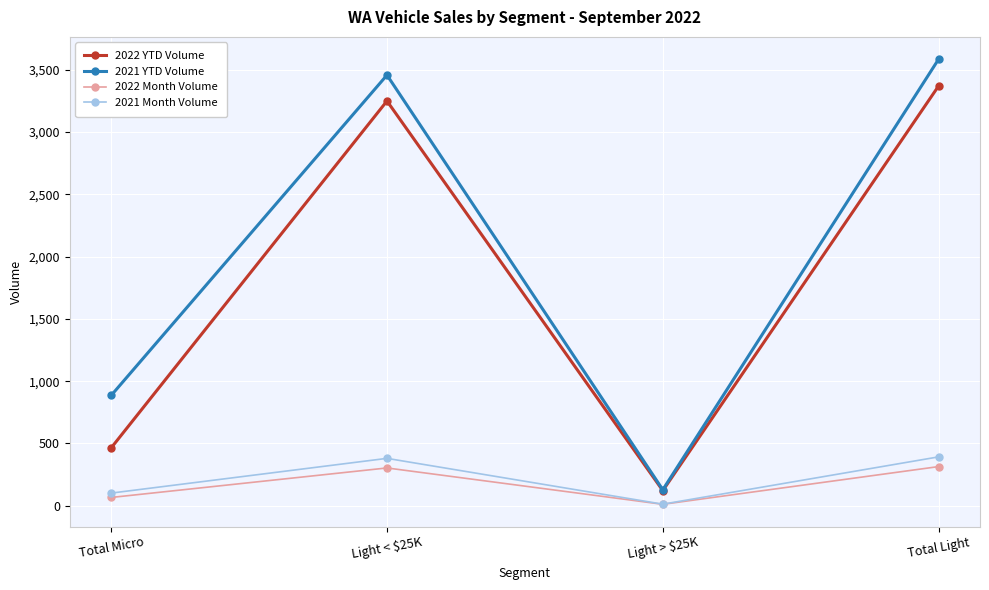

True or false: 2021 Month Volume has more than 2 points higher than both neighbors.

False